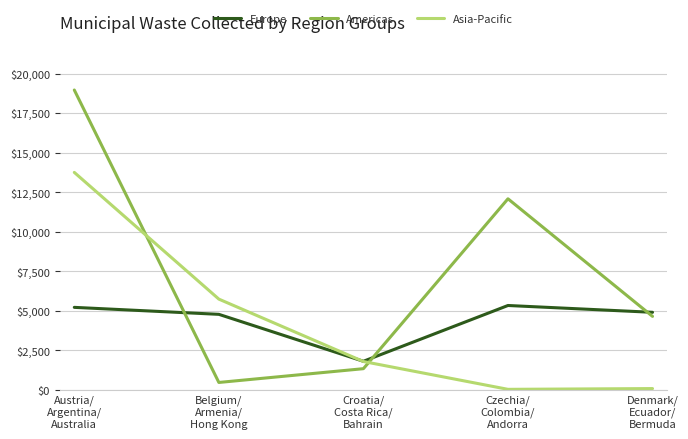

Which series has the largest total across all categories?

Americas